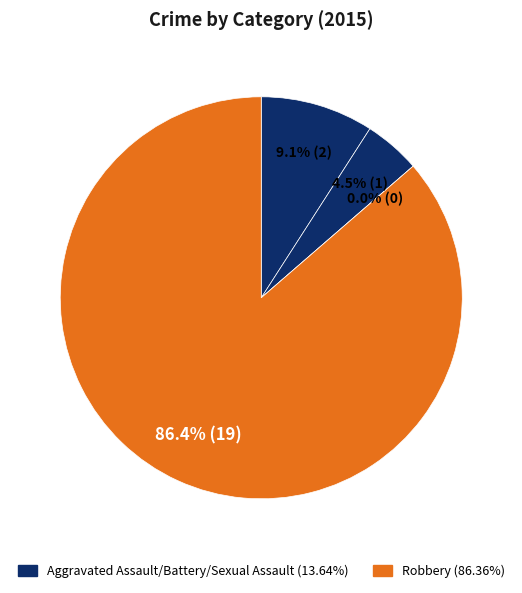

Is there a majority slice in this chart?

Yes